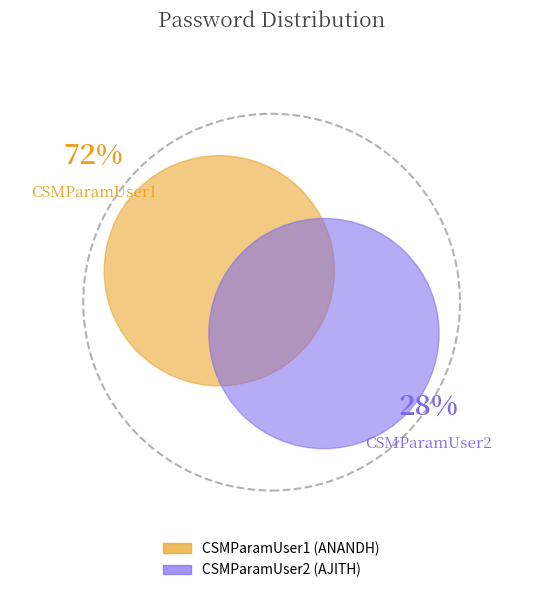

Between CSMParamUser2 and CSMParamUser1, which is larger?

CSMParamUser1